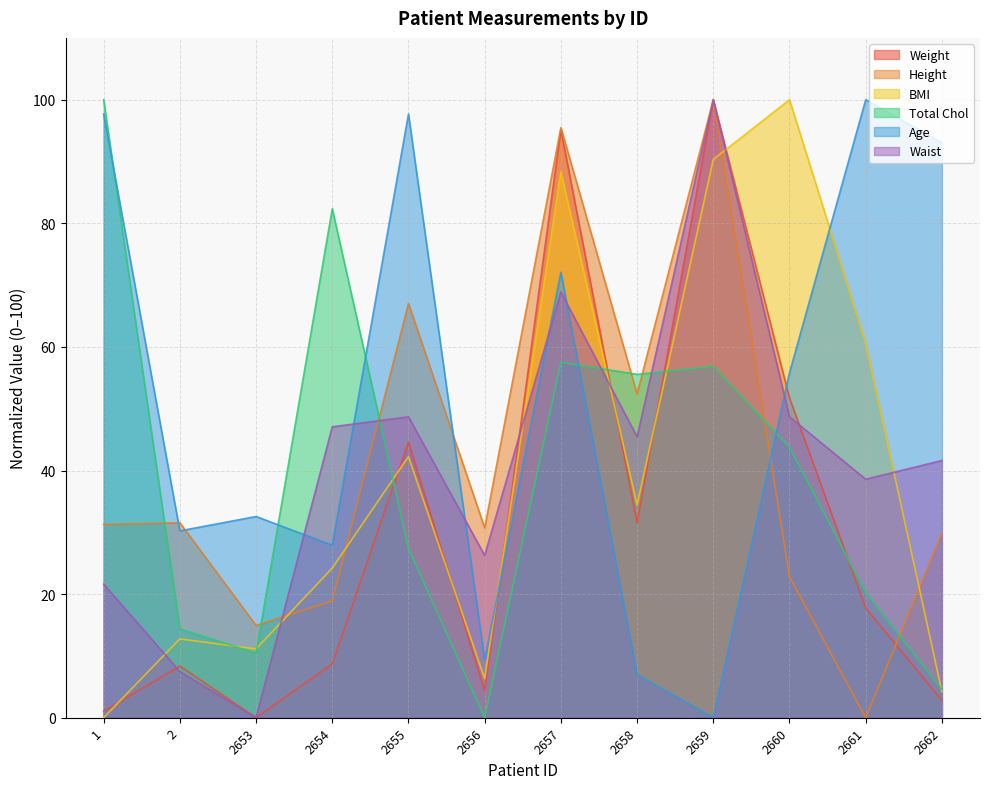

What is the value of the Waist point at the 11th from the left?

38.6